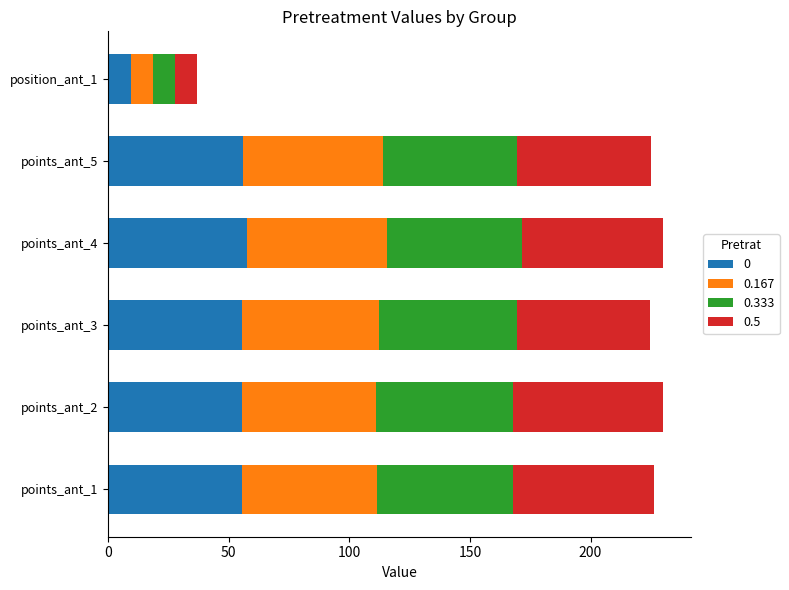

What is the maximum value for 0?

57.6